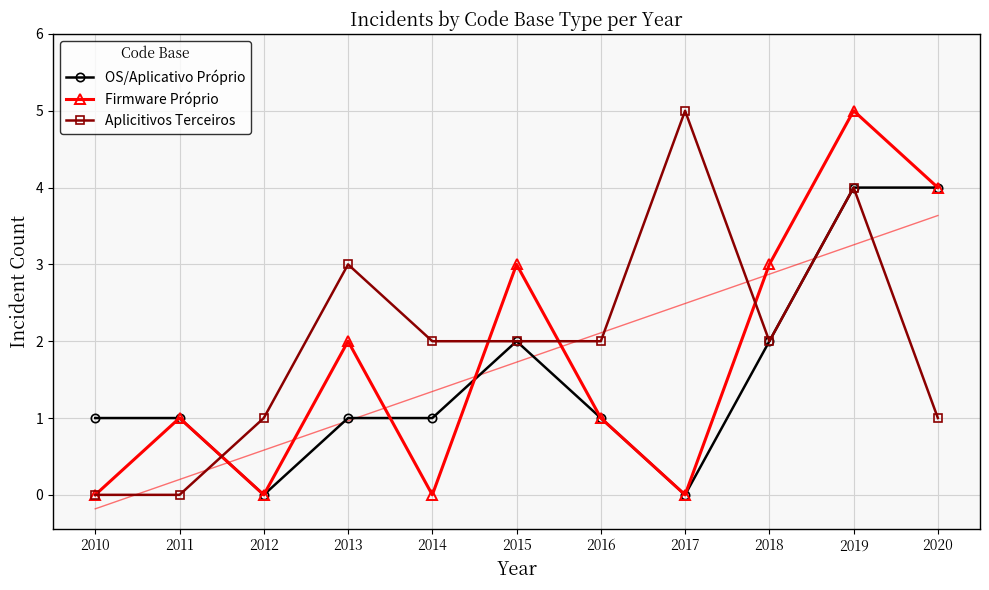

What is the spread (max minus min) of values at 2016?

1